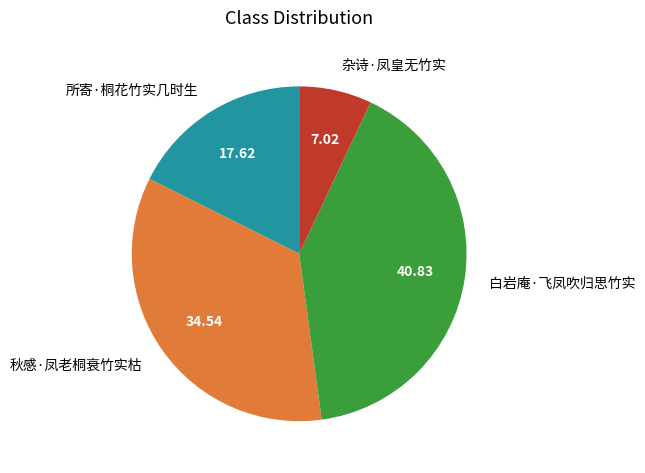

How many slices are in this pie chart?

4